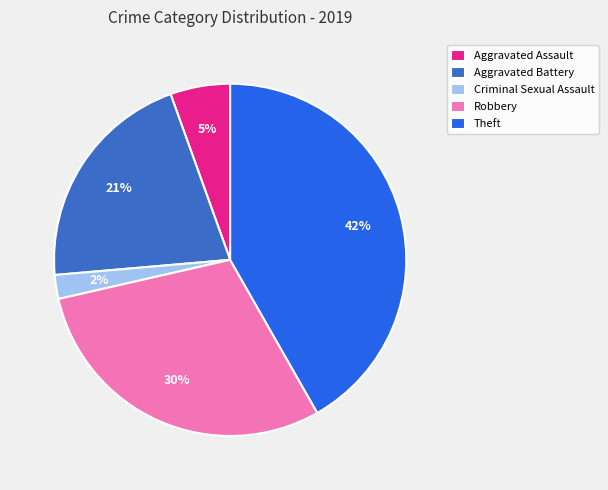

Between Aggravated Assault and Aggravated Battery, which is larger?

Aggravated Battery